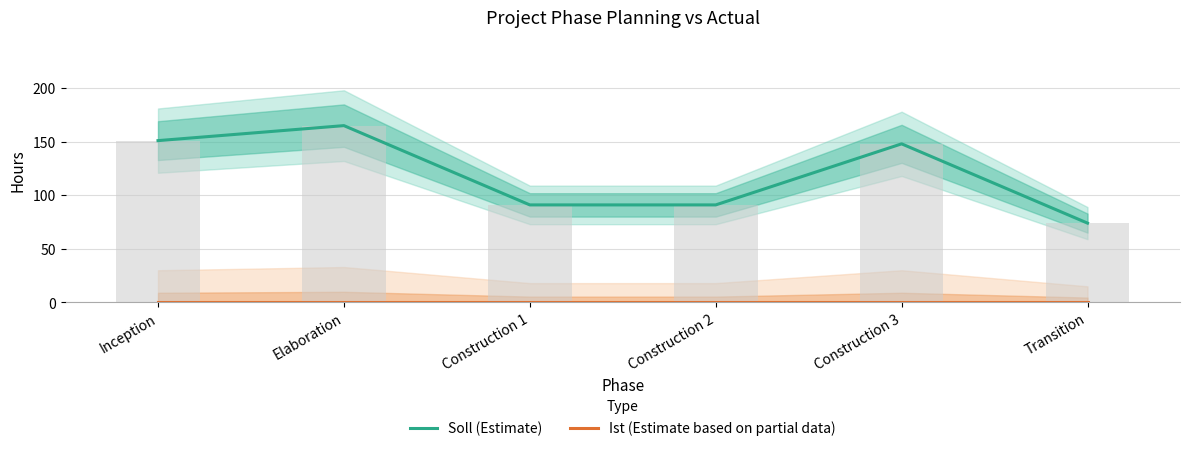

What is the label of the 6th bar from the right?

Inception